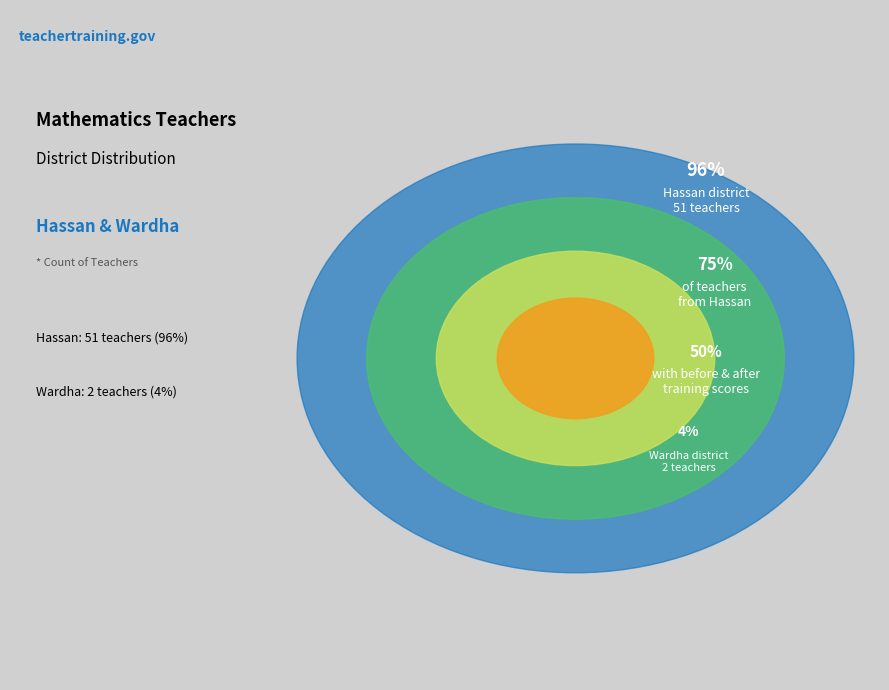

The Hassan slice represents 99% of the pie. True or false?

False